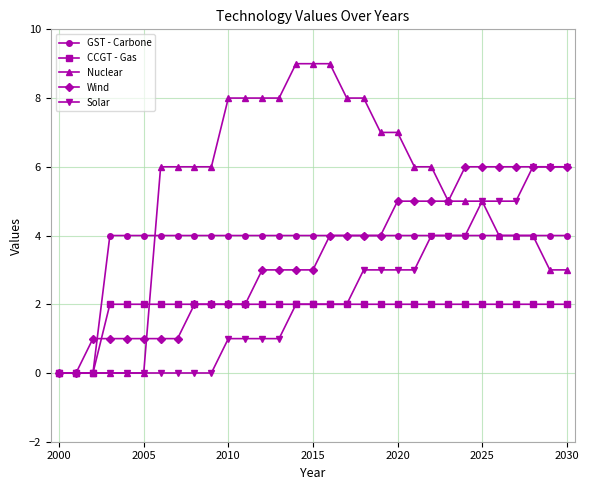

What are all the series names shown in the legend?

GST - Carbone, CCGT - Gas, Nuclear, Wind, Solar